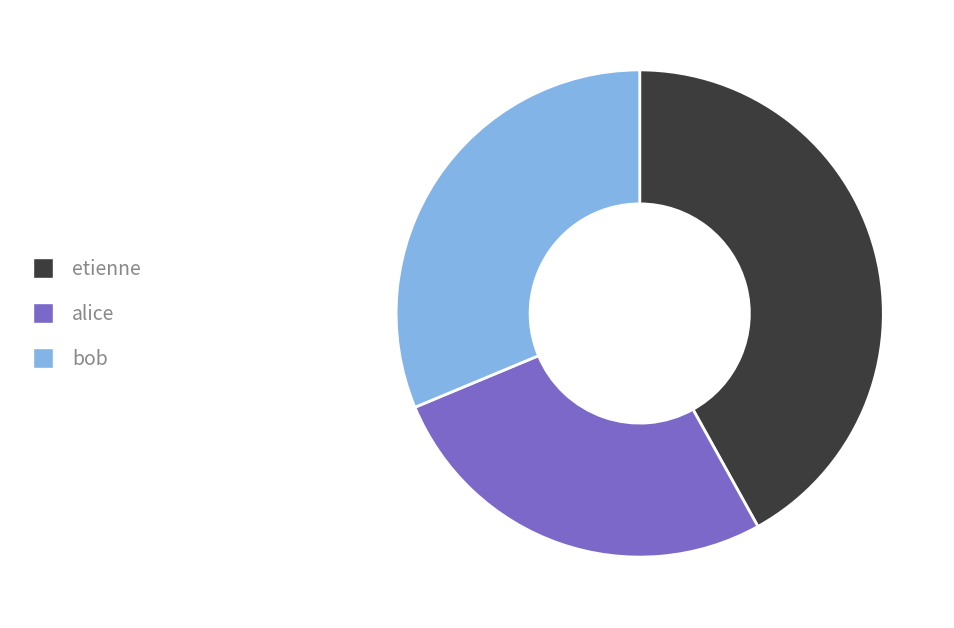

Combined, do alice and bob account for over 50%?

Yes